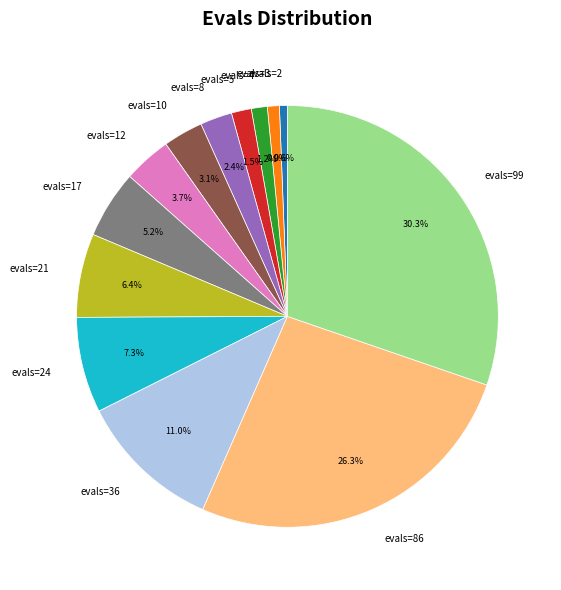

To the nearest percent, what is the average slice percentage?

8%